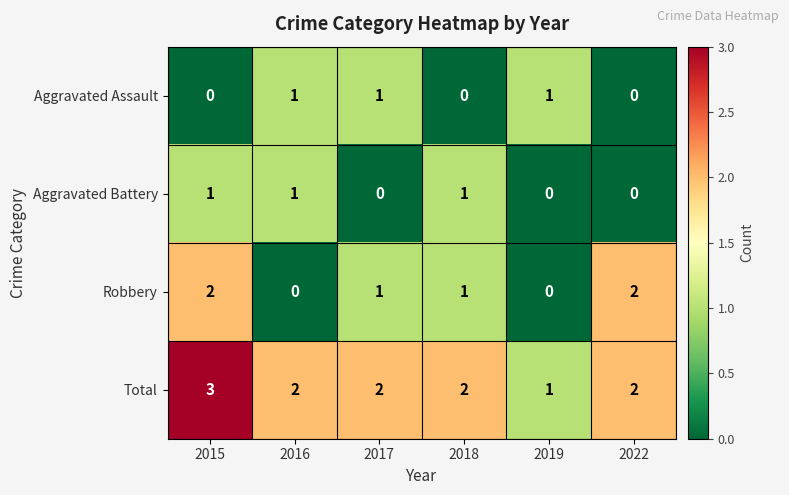

The value of Robbery at 2017 is 2. True or false?

False